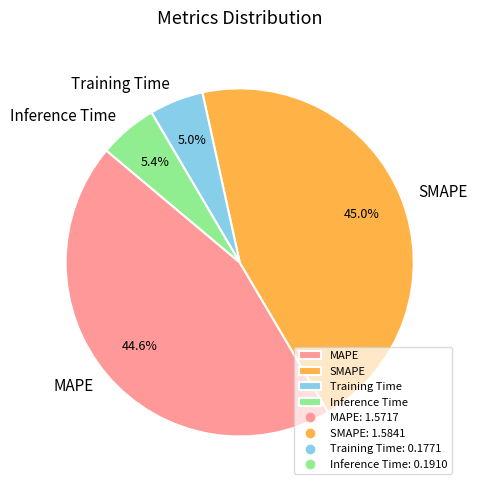

Between Inference Time and MAPE, which is larger?

MAPE